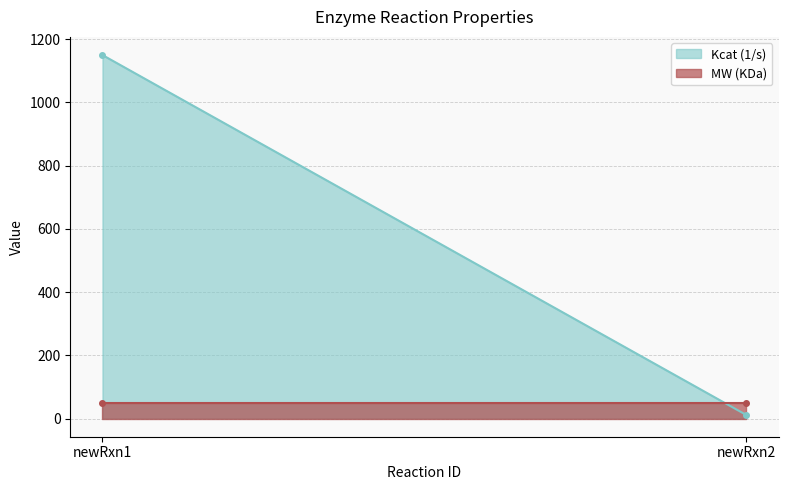

What is the sum of the Kcat (1/s) values at newRxn1 and newRxn2?

1161.2